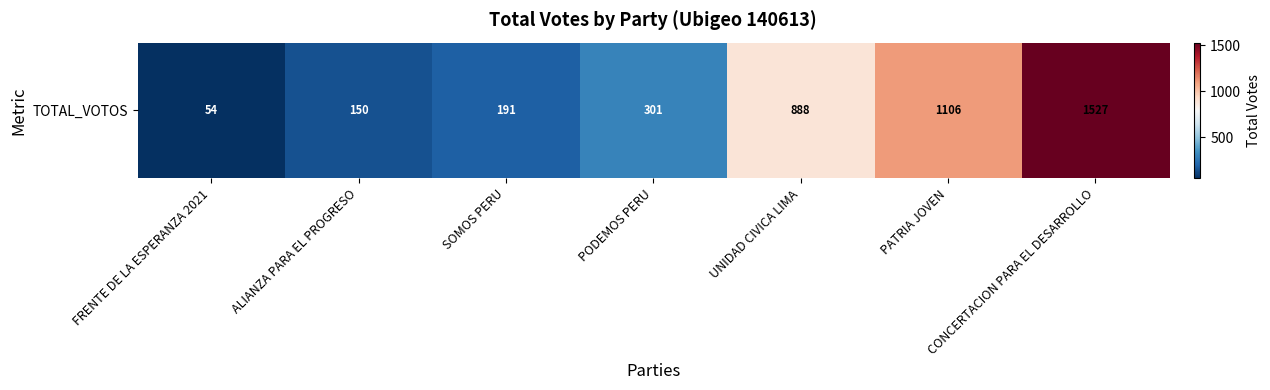

How many distinct data groups are displayed?

1